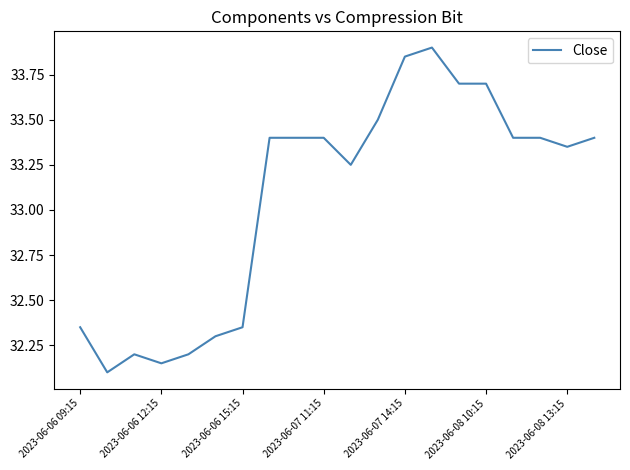

What is the smallest value displayed?

32.1